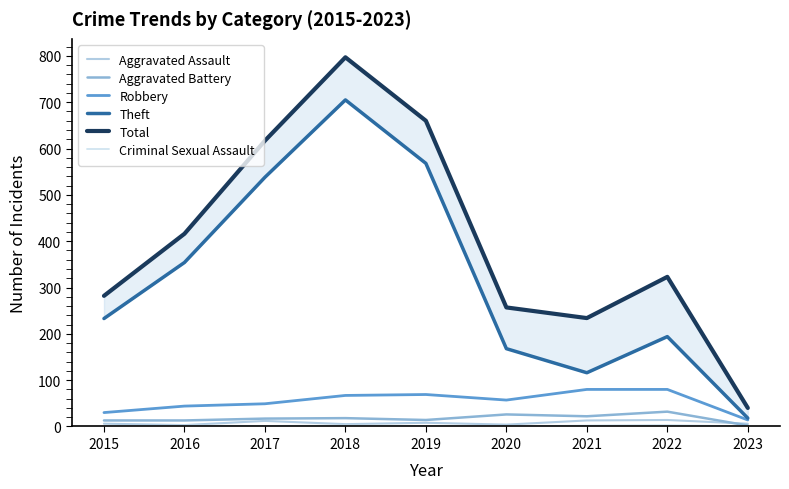

At which category does Criminal Sexual Assault reach its first local peak?

2016